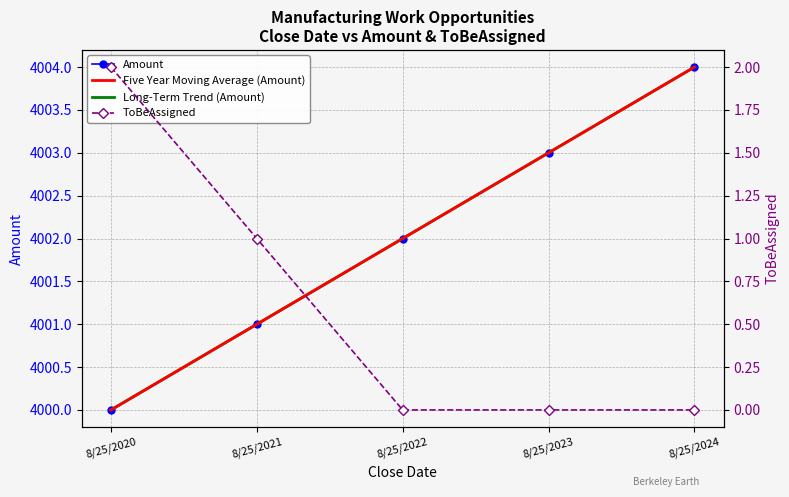

Is the value of Five Year Moving Average (Amount) at 8/25/2021 greater than the value of Long-Term Trend (Amount) at 8/25/2022?

No